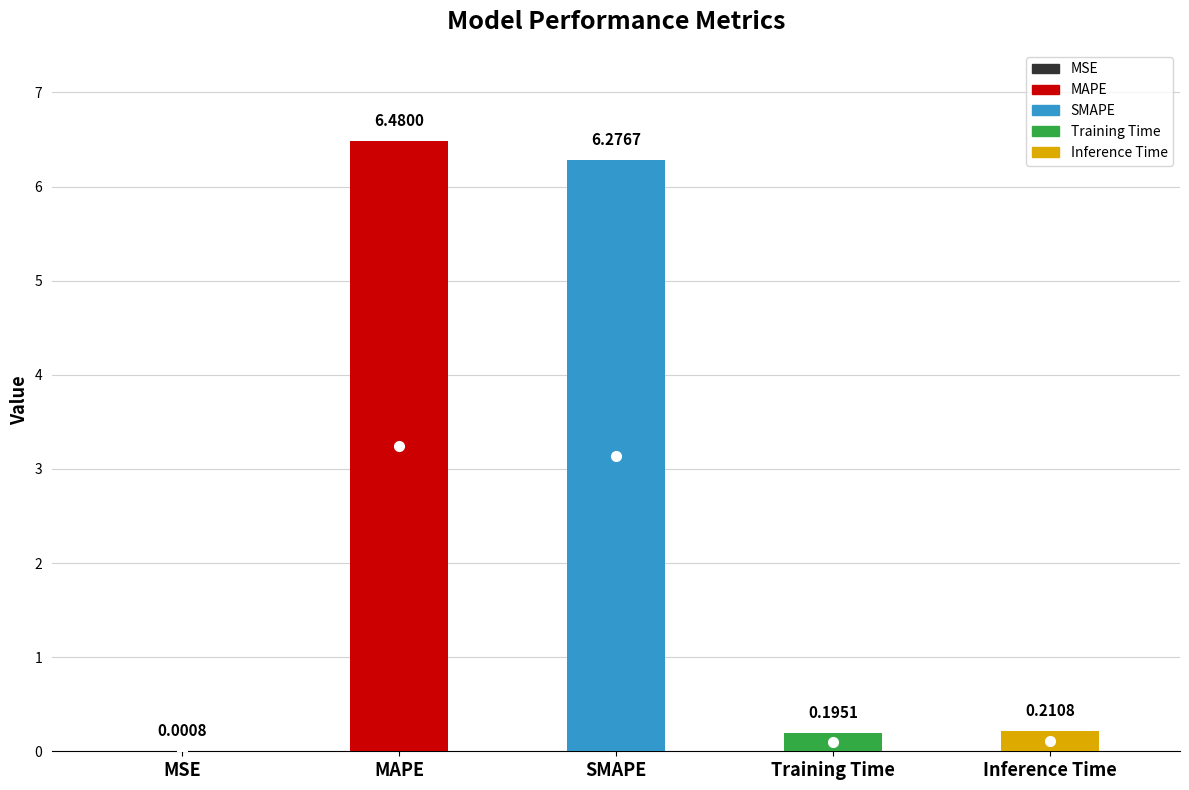

At which label is the value closest to 3?

Inference Time